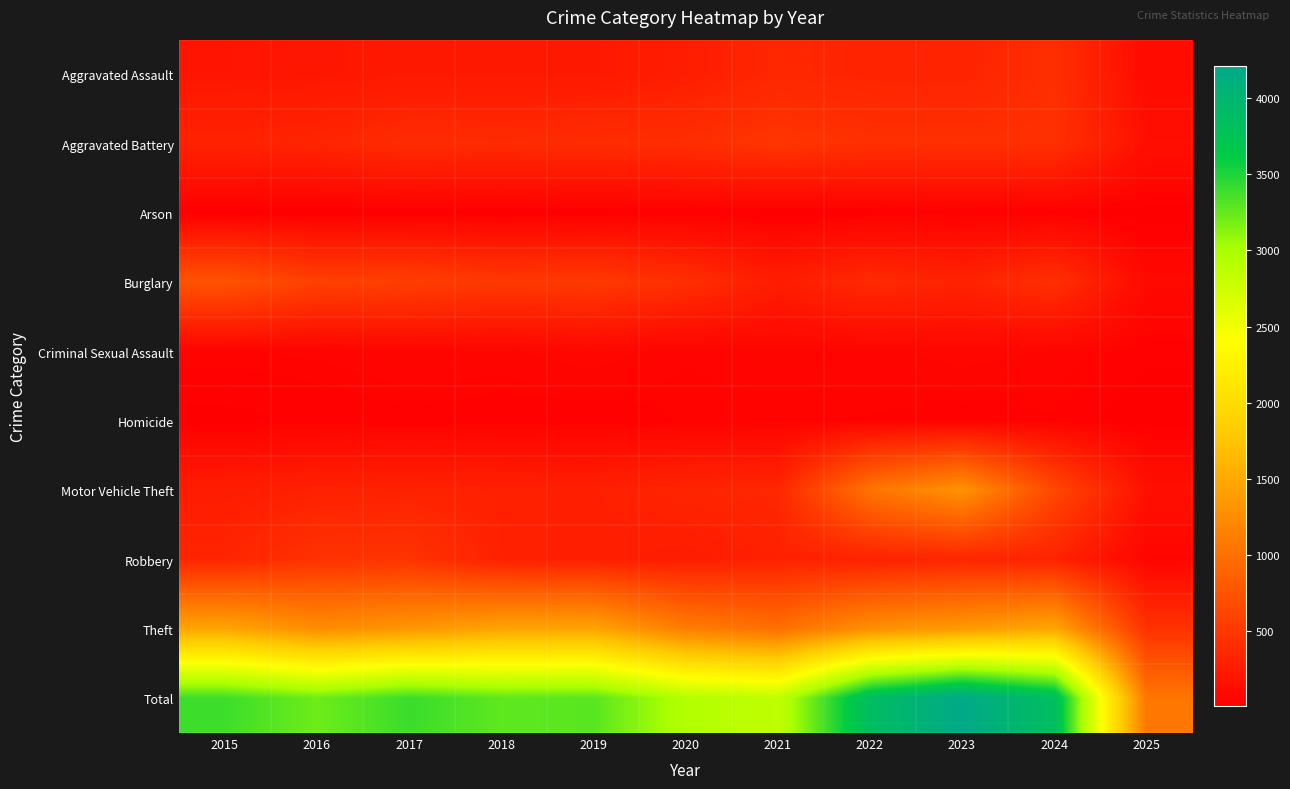

Which series changed the most between 2017 and 2021?

Total